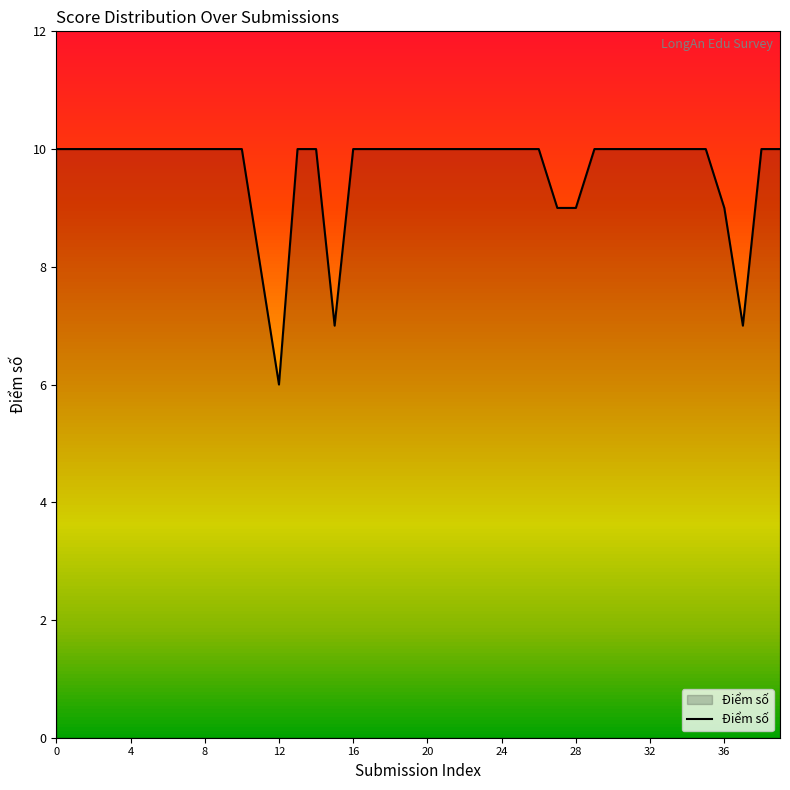

Which has a higher value, 16 or 25?

16